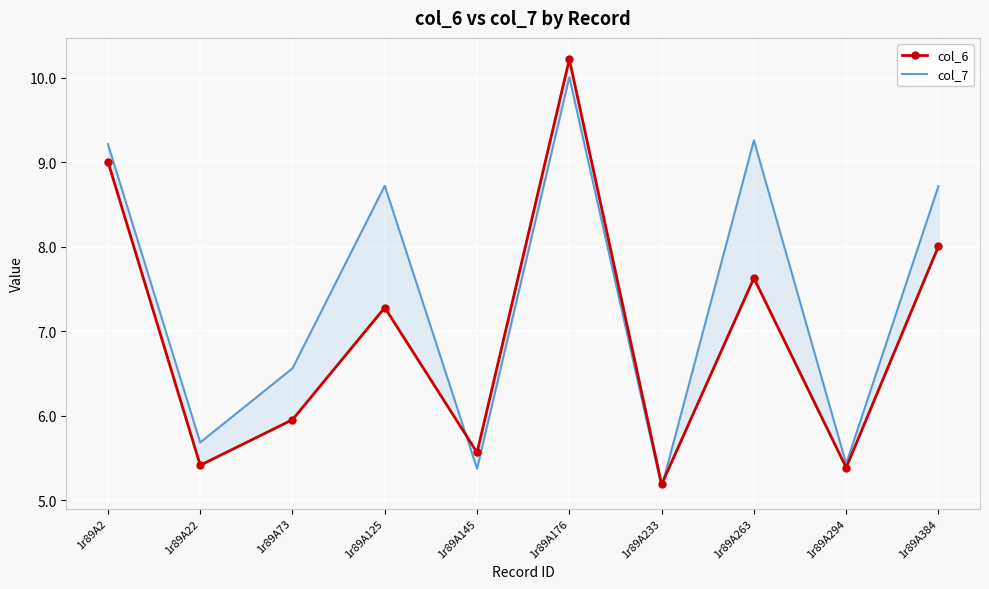

At which label does col_6 reach its peak?

1r89A176